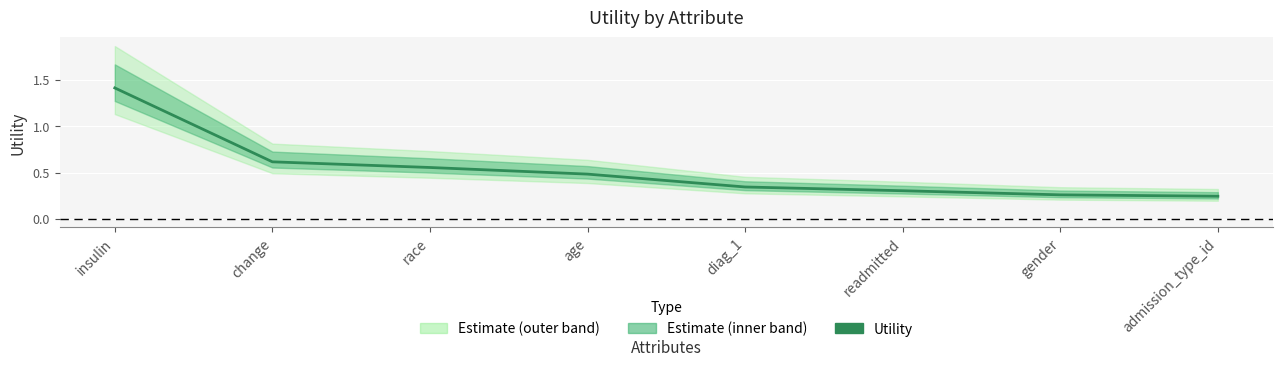

What is the label of the 6th point from the left?

readmitted